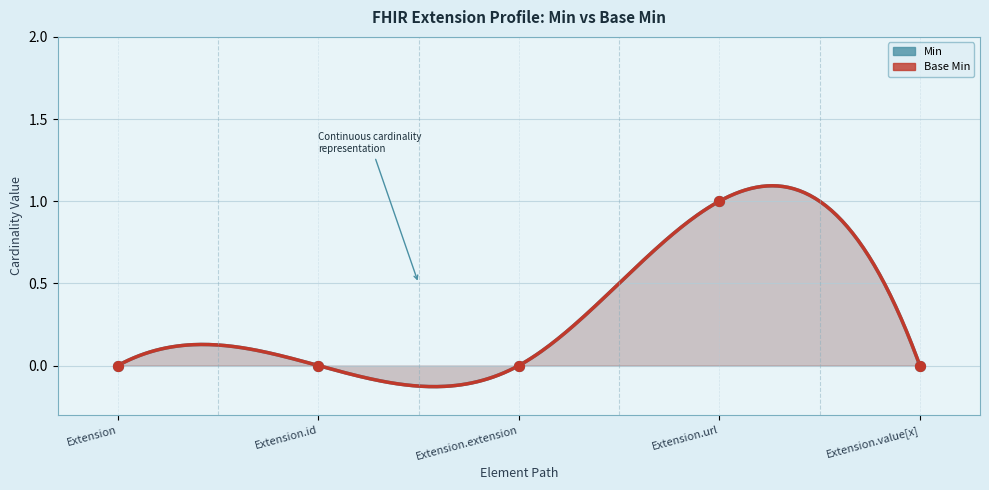

Which series has the widest spread of Y values?

Min